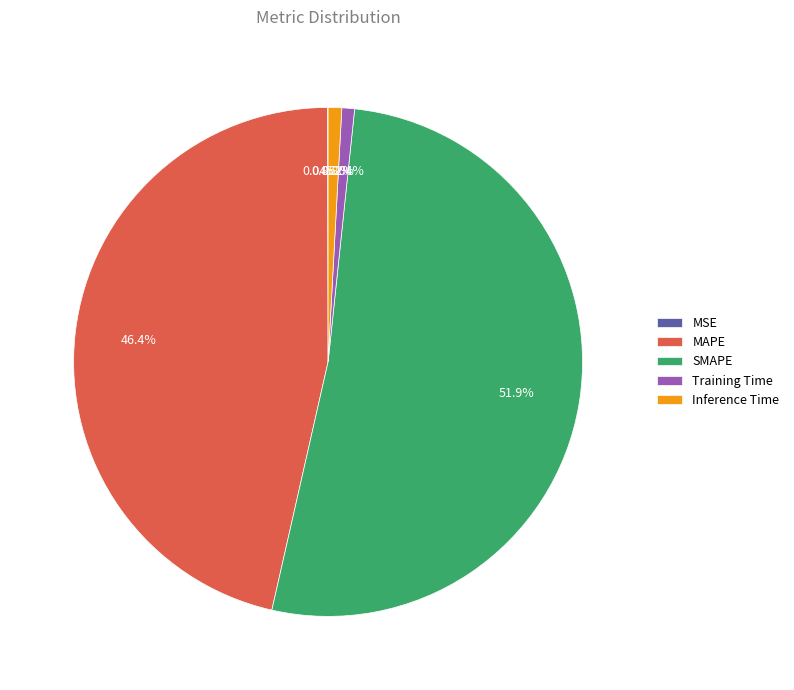

True or false: SMAPE accounts for 46% of the total.

False